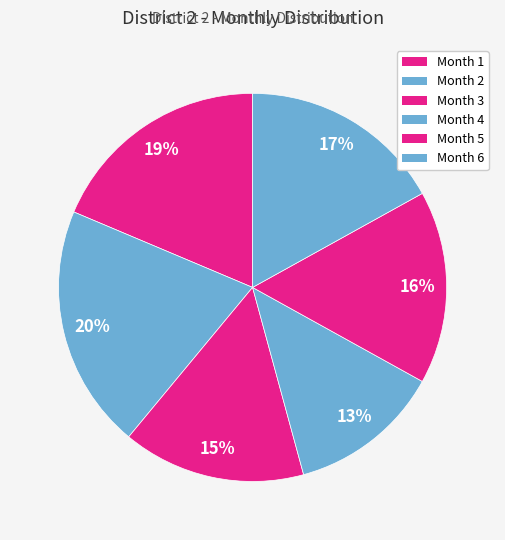

Approximately how many times larger is the value at Month 5 compared to Month 1?

0.9